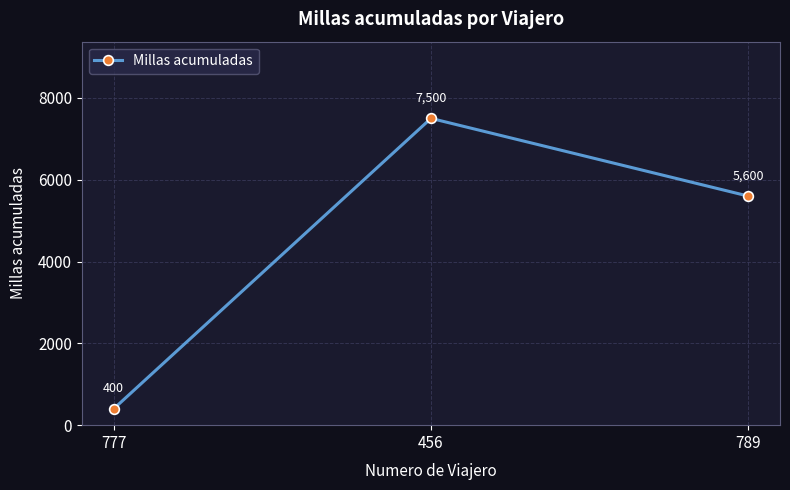

What is the difference between the values at 456 and 789?

1900